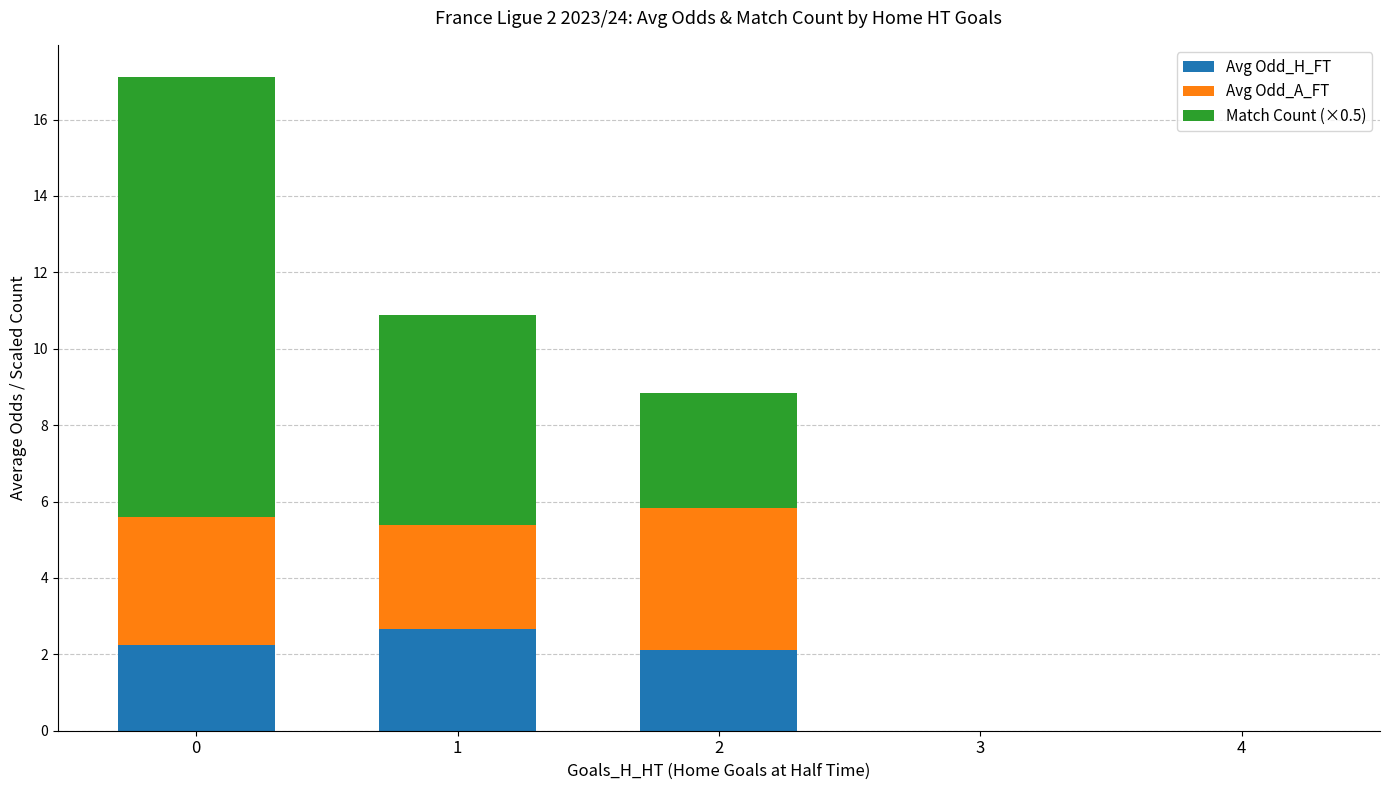

Are the bars grouped side by side (vs. stacked)?

No